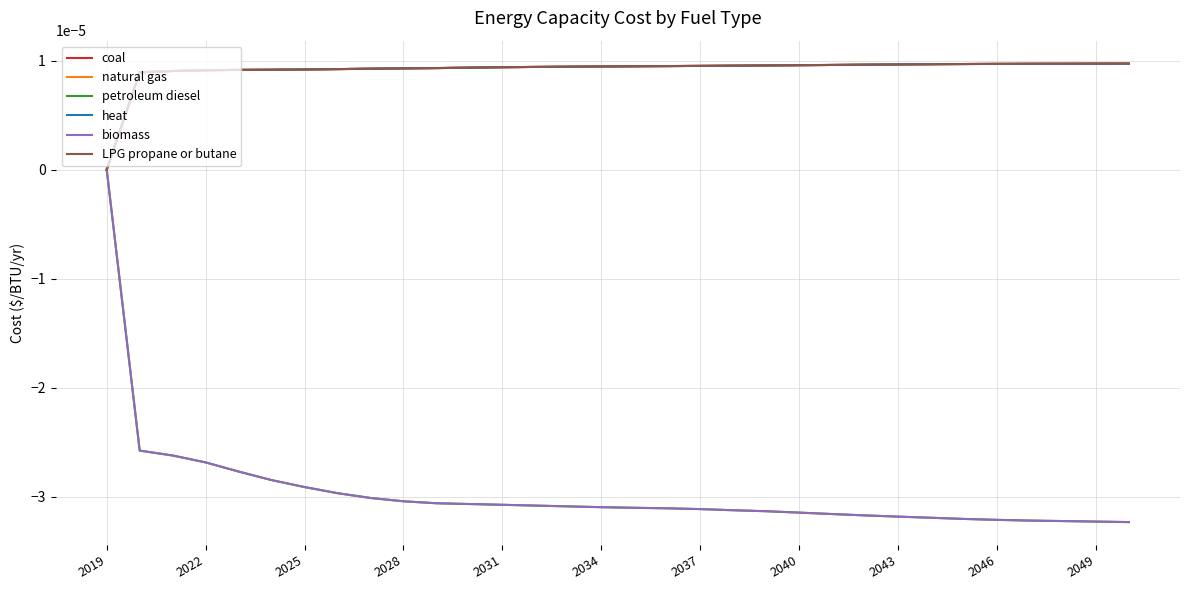

True or false: petroleum diesel and biomass cross at least once.

False